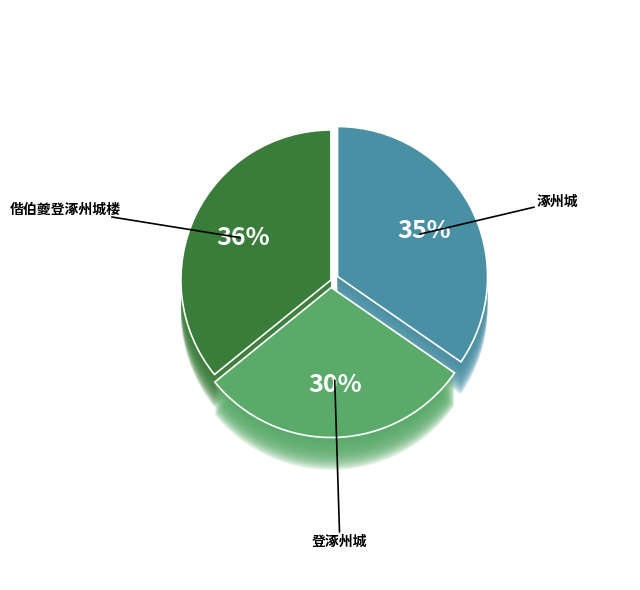

Count the number of slices in the pie.

3